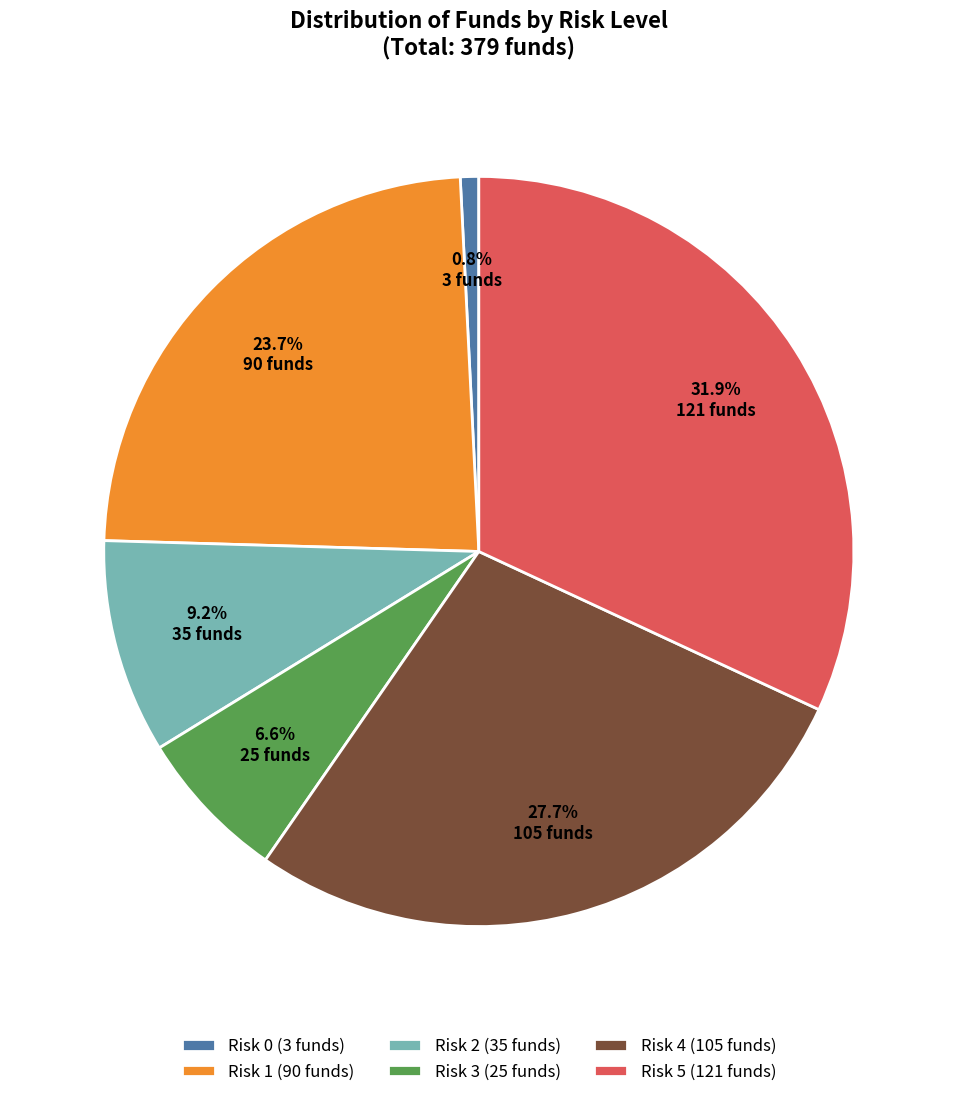

Rank the categories by value from highest to lowest.

Risk 5 (121 funds), Risk 4 (105 funds), Risk 1 (90 funds), Risk 2 (35 funds), Risk 3 (25 funds), Risk 0 (3 funds)